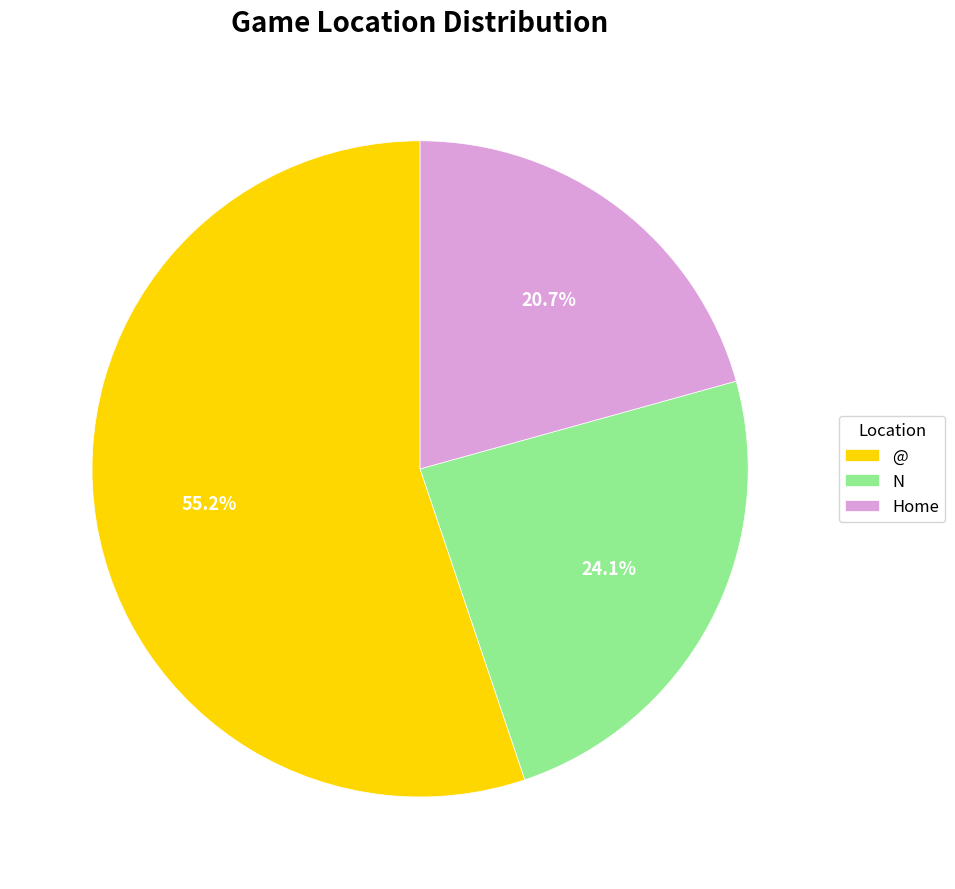

Rank the categories by value from highest to lowest.

@, N, Home